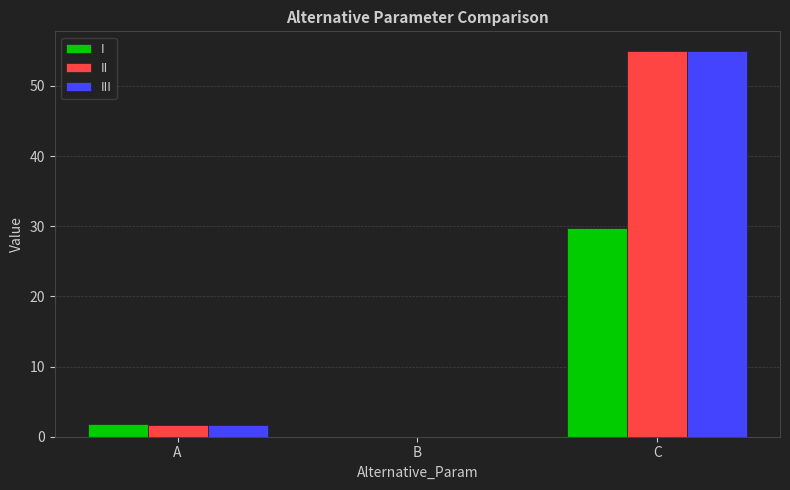

Which category has the highest value across all series?

C